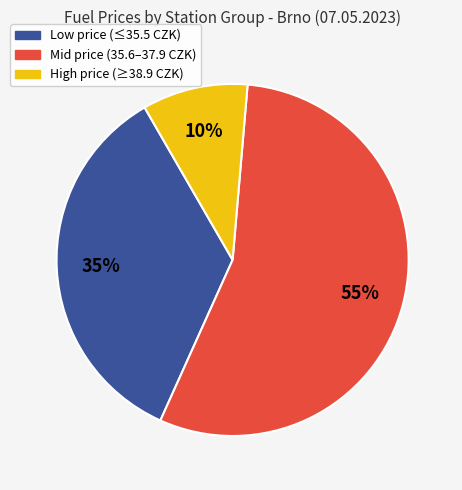

To the nearest percent, what is the average slice percentage?

33%